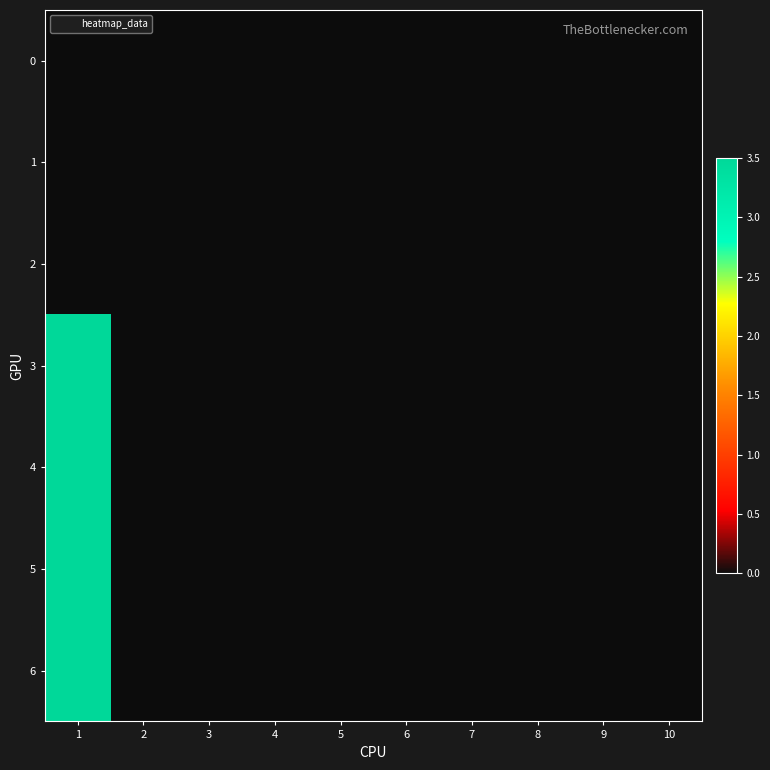

Which series has the largest total across all categories?

3